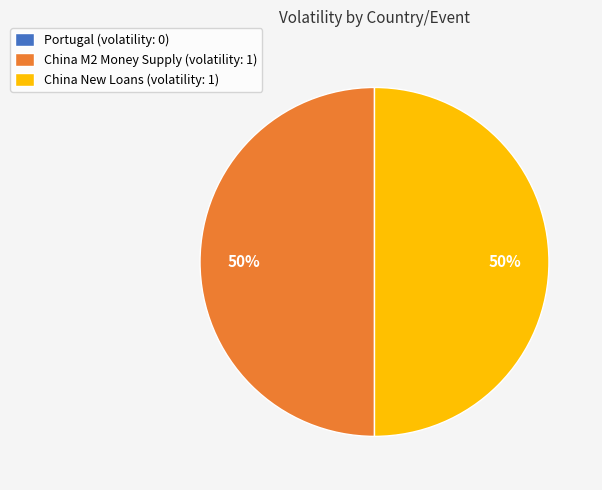

Is it true that China New Loans (volatility: 1) is 44% of the pie?

False